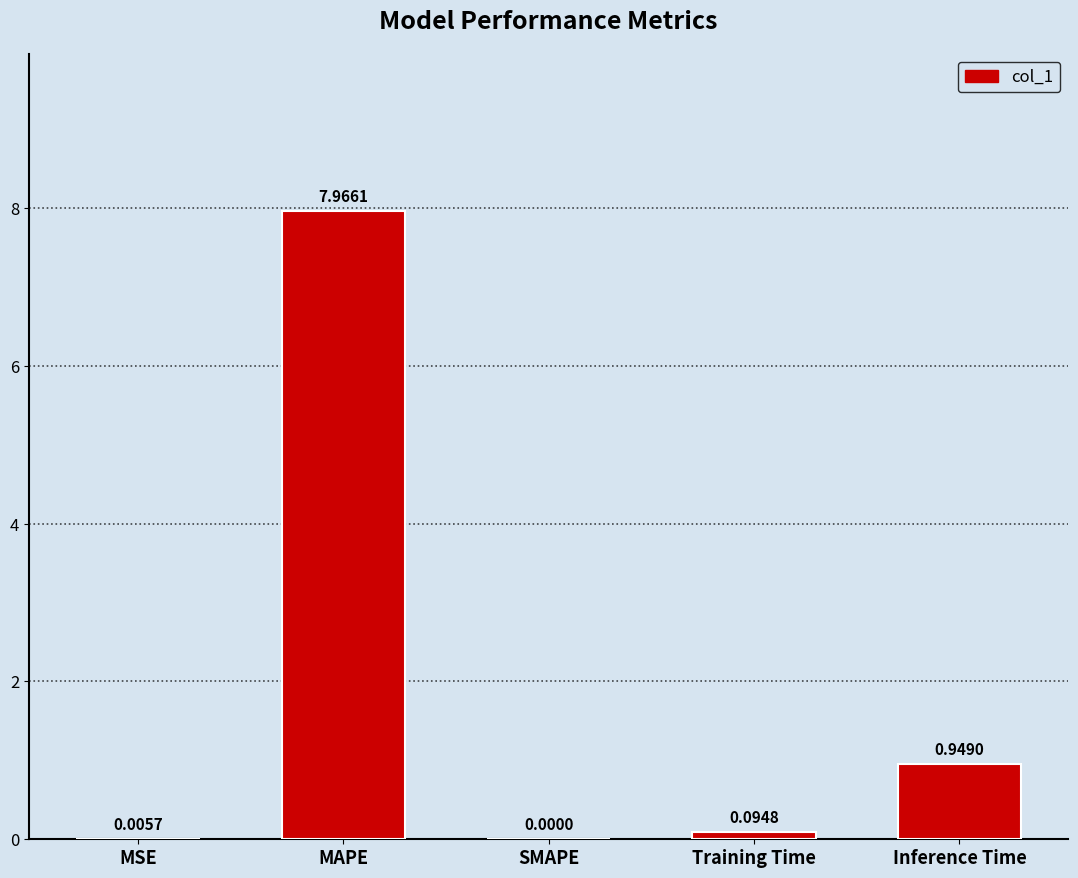

Which category has the highest value across all series?

MAPE